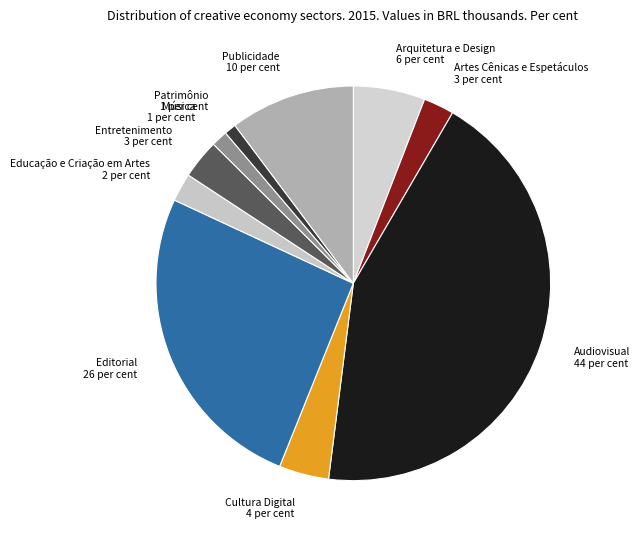

Which category has the biggest portion of the pie?

Audiovisual